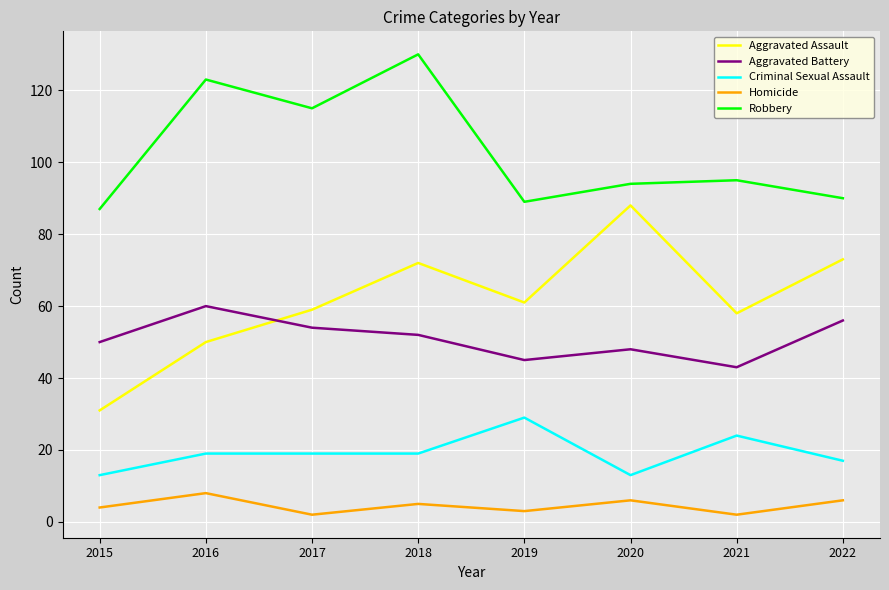

Read the Aggravated Battery value at 2019.

45